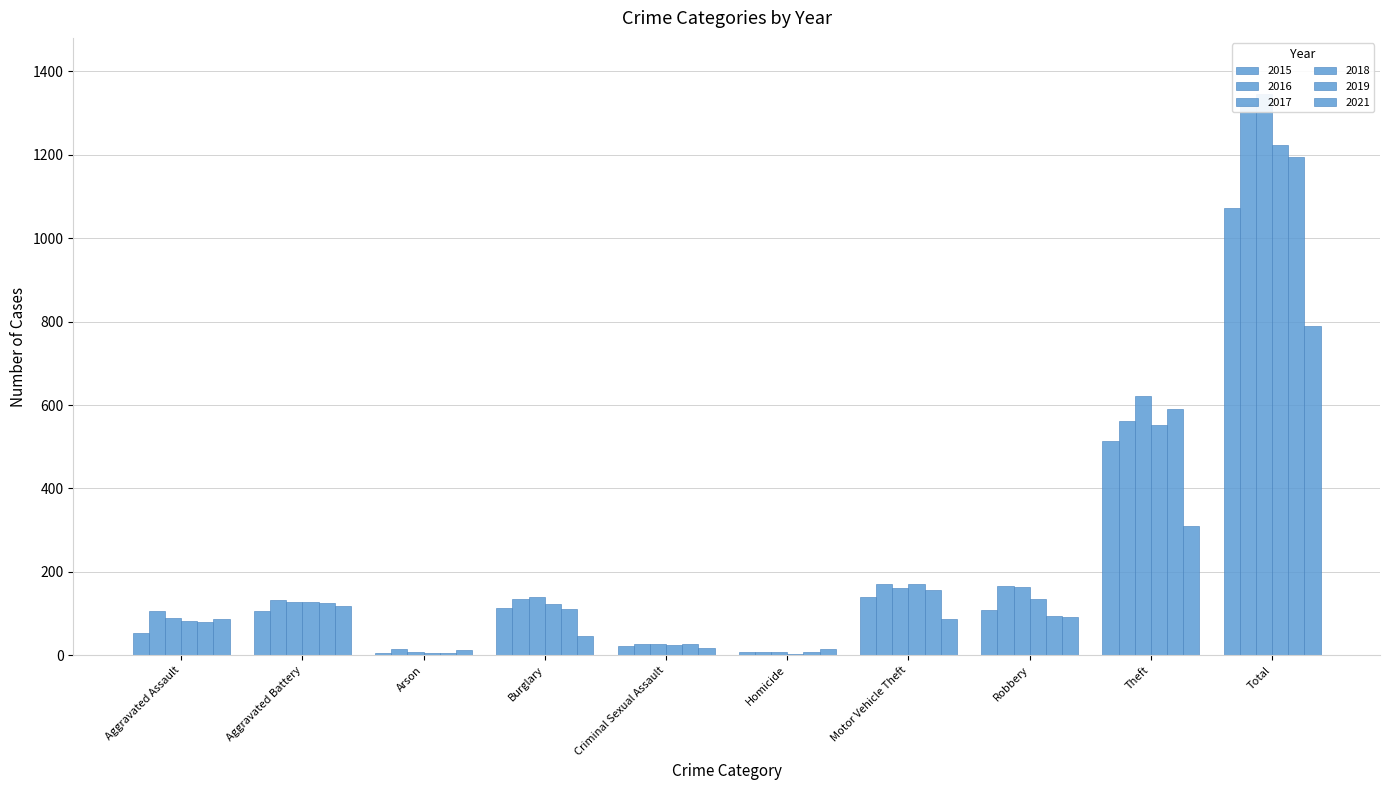

Rank the categories by 2021 value from lowest to highest.

Arson, Homicide, Criminal Sexual Assault, Burglary, Aggravated Assault, Motor Vehicle Theft, Robbery, Aggravated Battery, Theft, Total